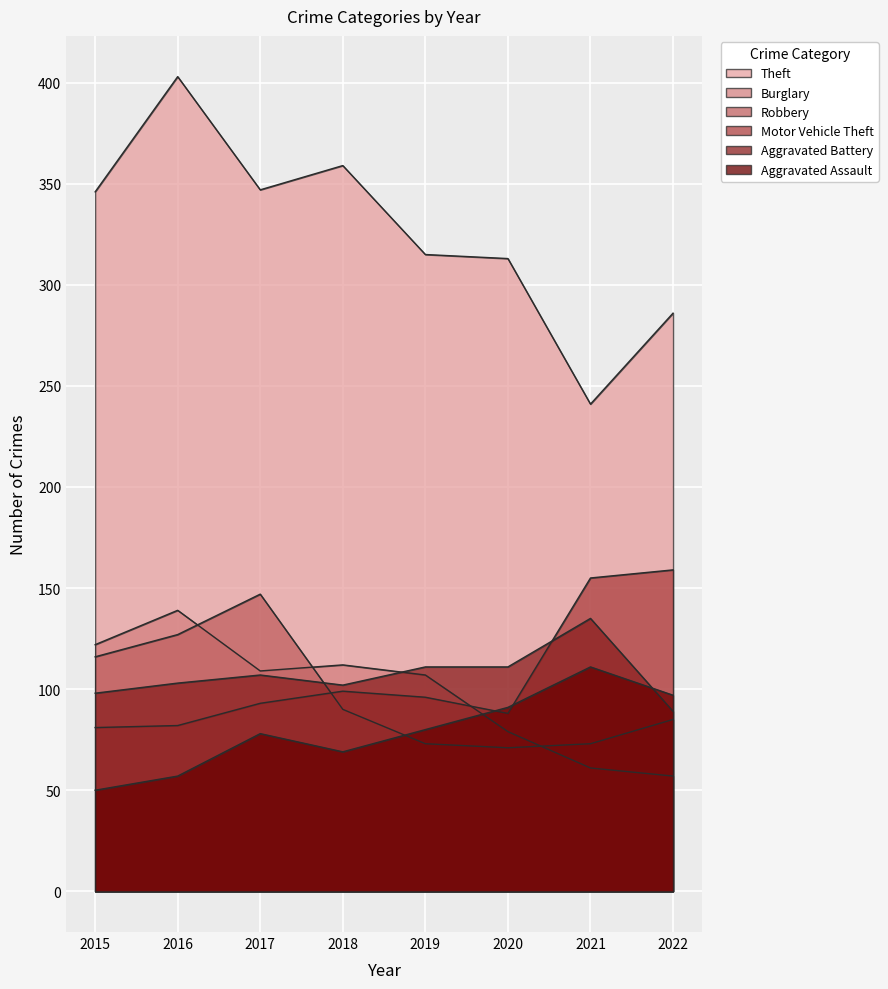

Where is the first local minimum for Robbery?

2020